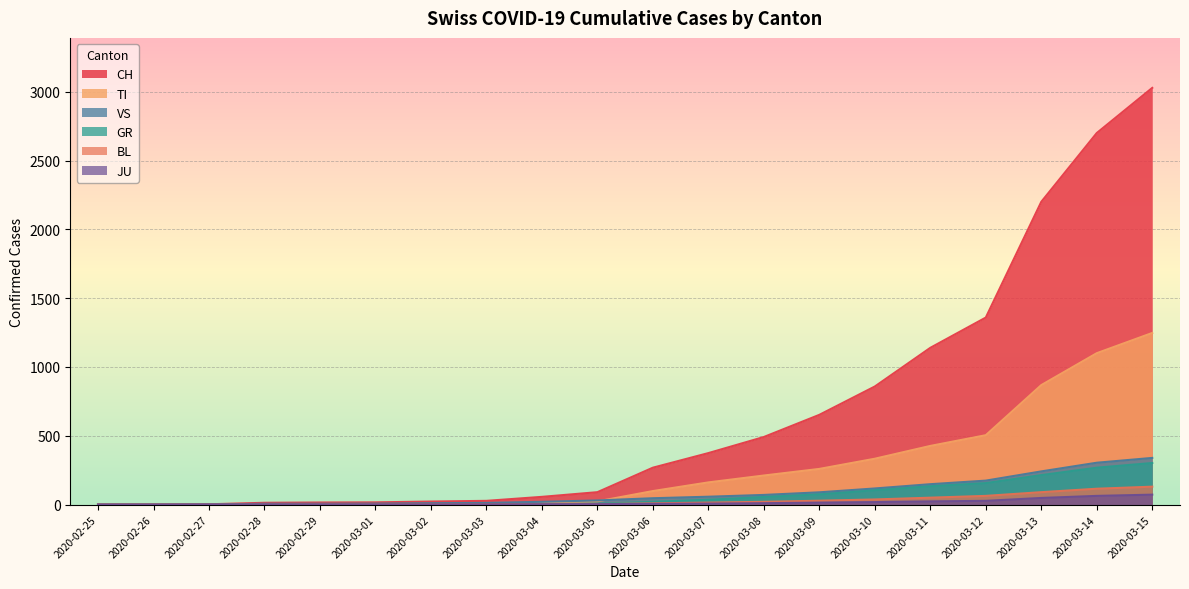

What is the value of the VS point at the 15th from the left?

117